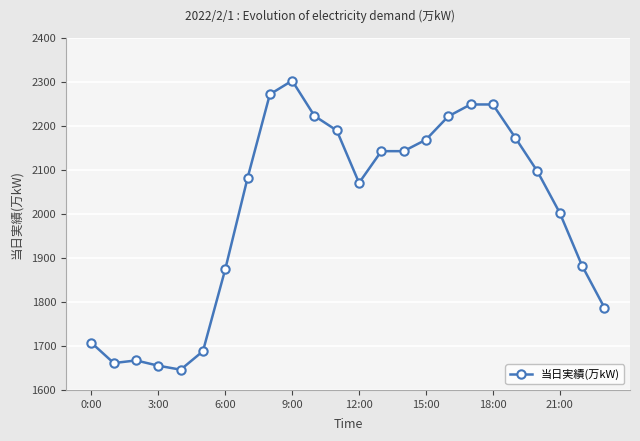

What is the sum of all values?

48142